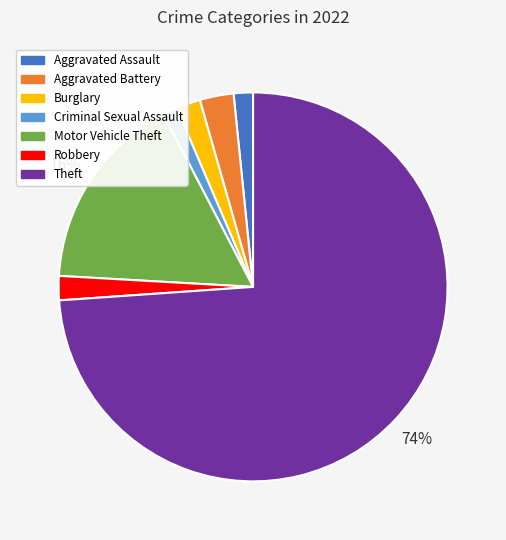

To the nearest percent, what is the difference between the largest and smallest slice percentages?

73%